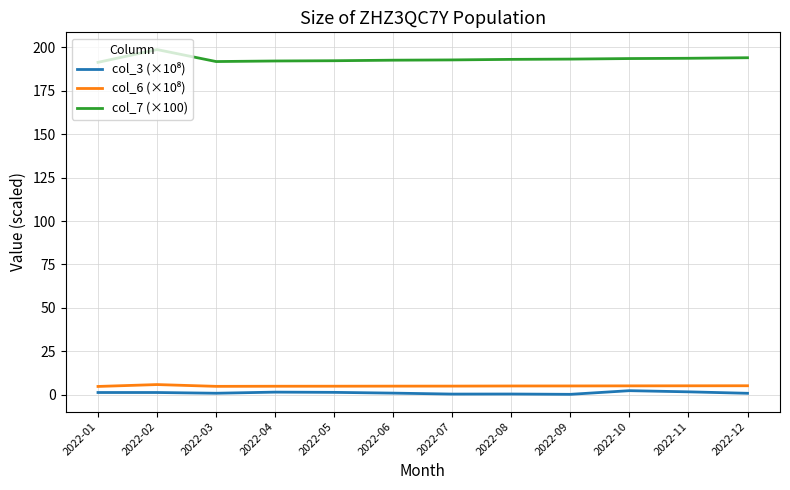

The value of col_7 (×100) at 2022-01 is 191.3. True or false?

True